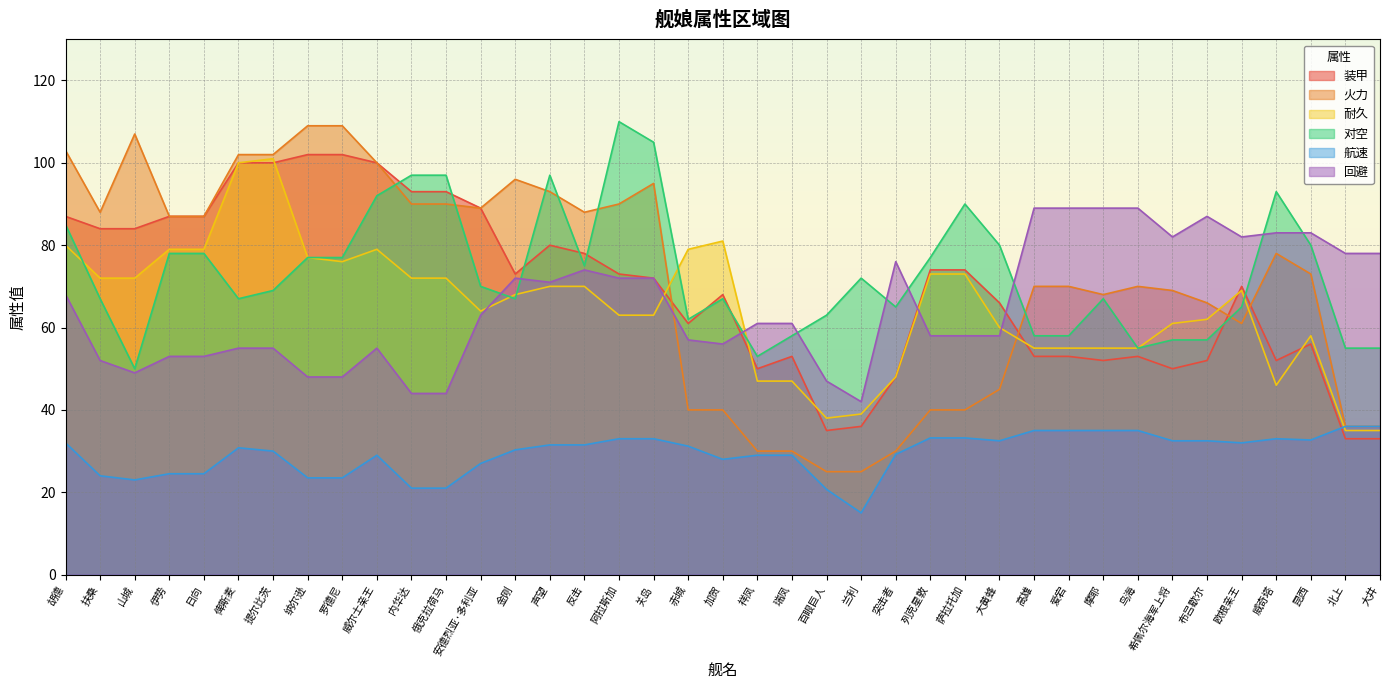

How many lines are shown in the chart?

6